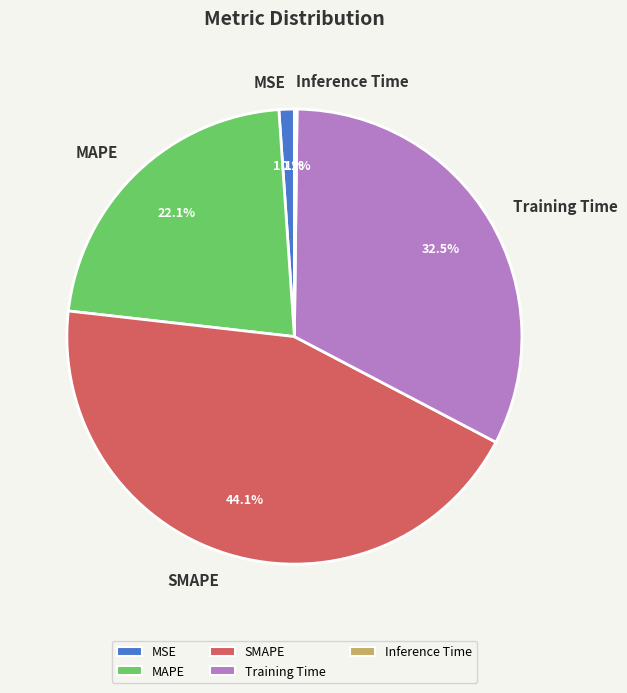

Which has a higher value, MSE or MAPE?

MAPE